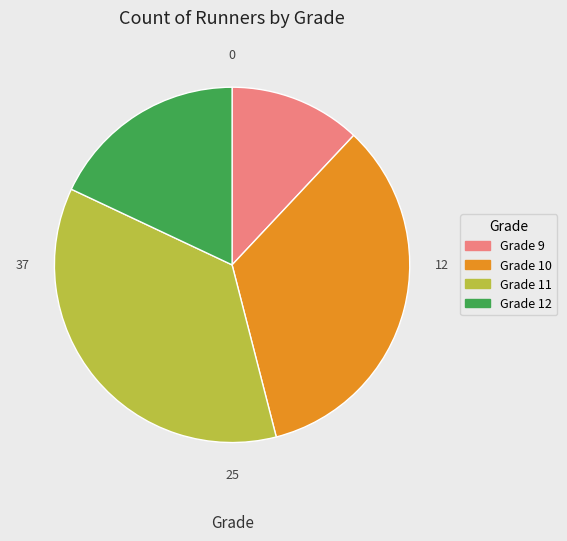

Does Grade 12 represent more than half of the total?

No